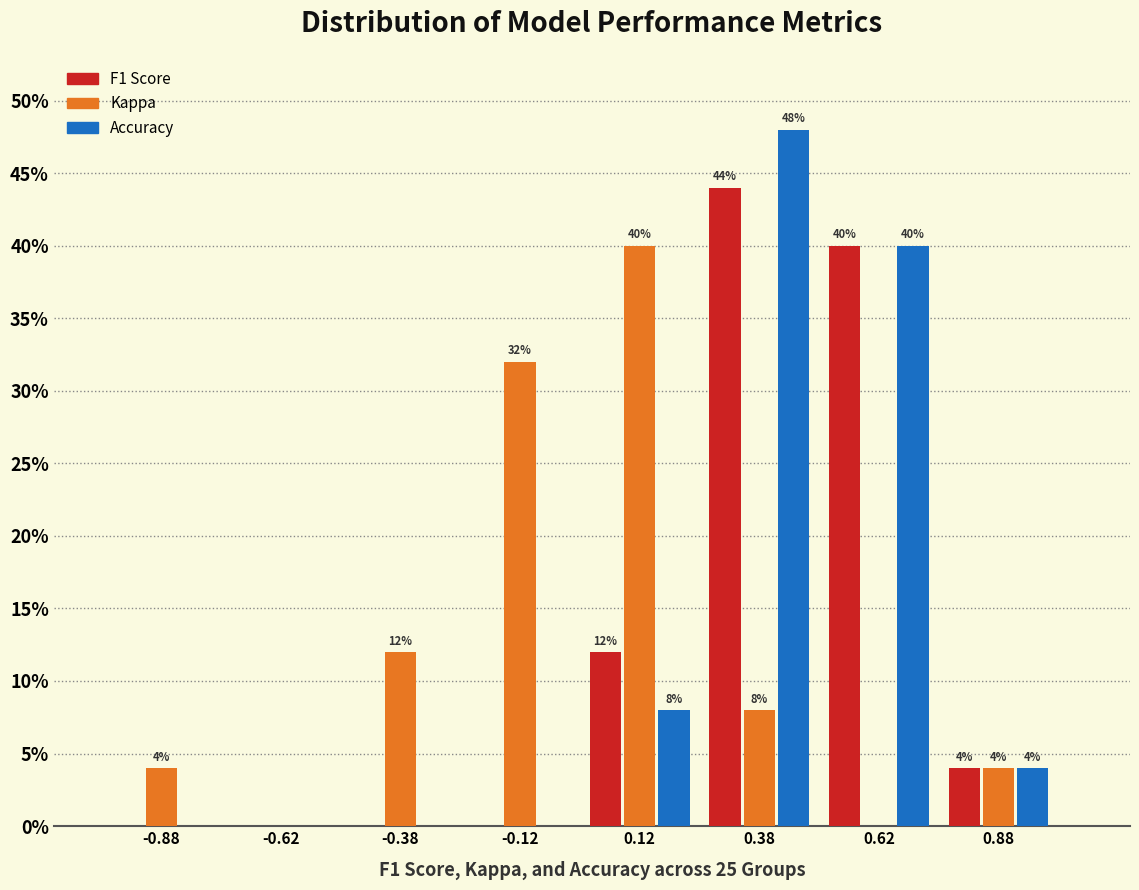

In the Accuracy series, which range on the x-axis has the tallest bar?

0.25 to 0.50